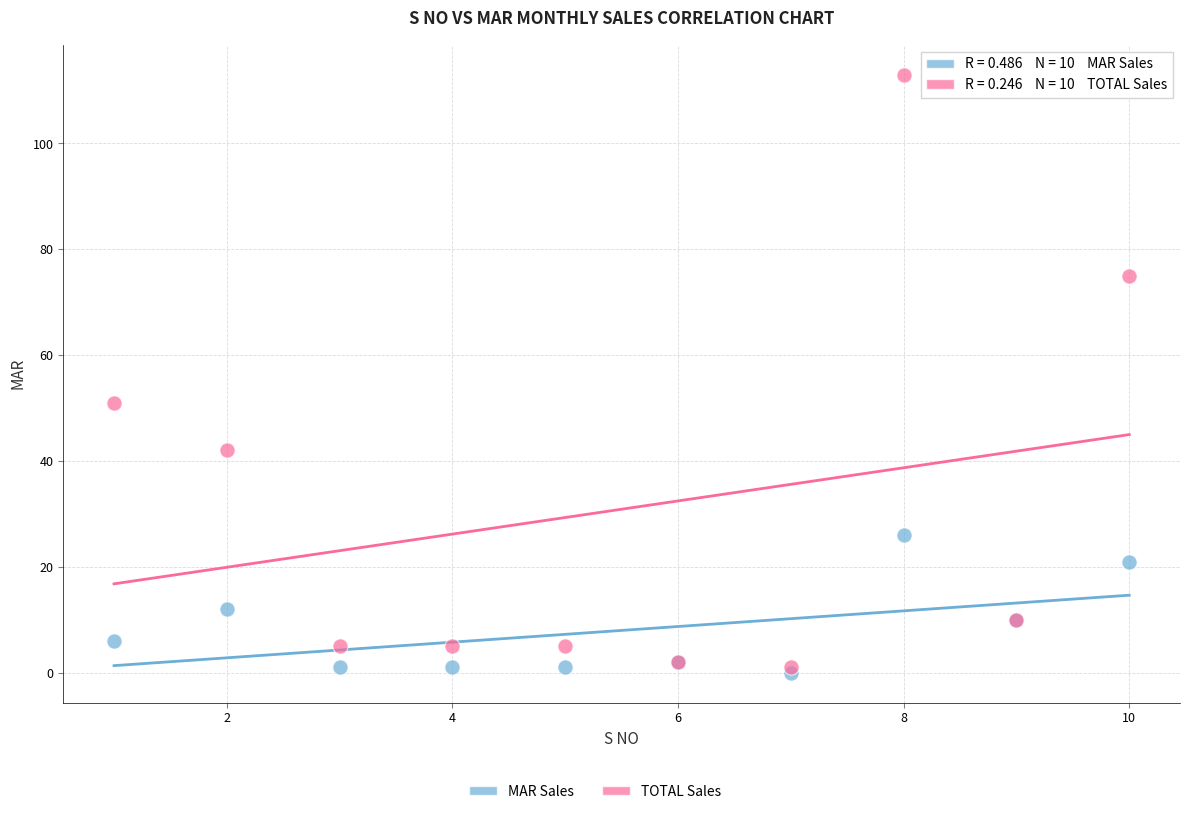

Across all series, what Y value is closest to 56?

51